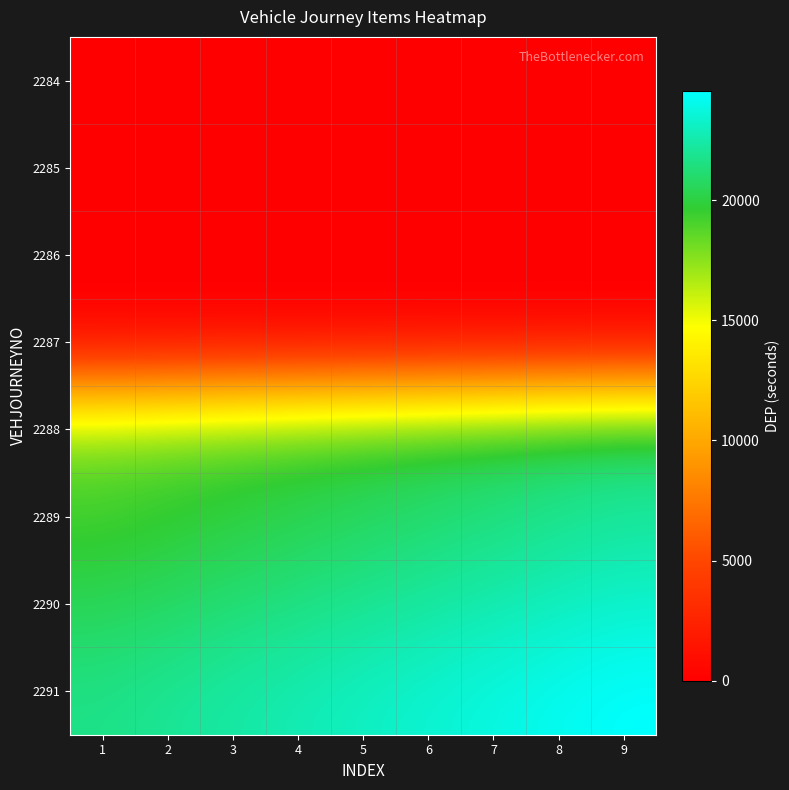

At how many categories does at least one series exceed 2552?

9